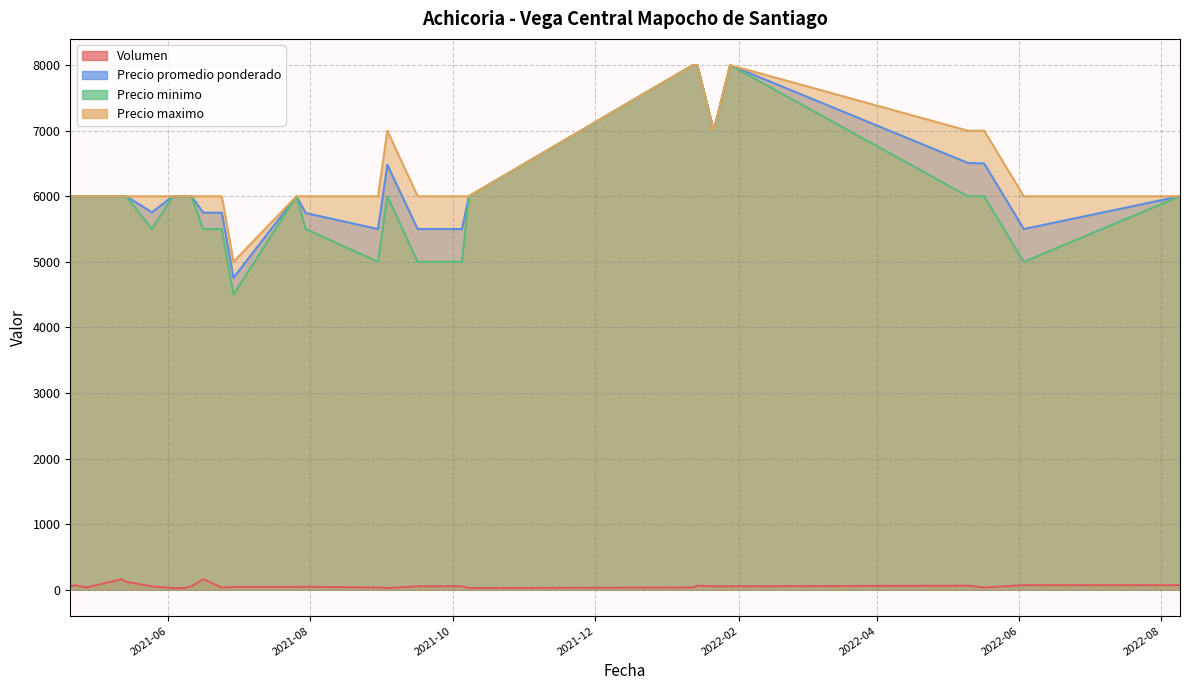

Which series has the largest total across all categories?

Precio maximo